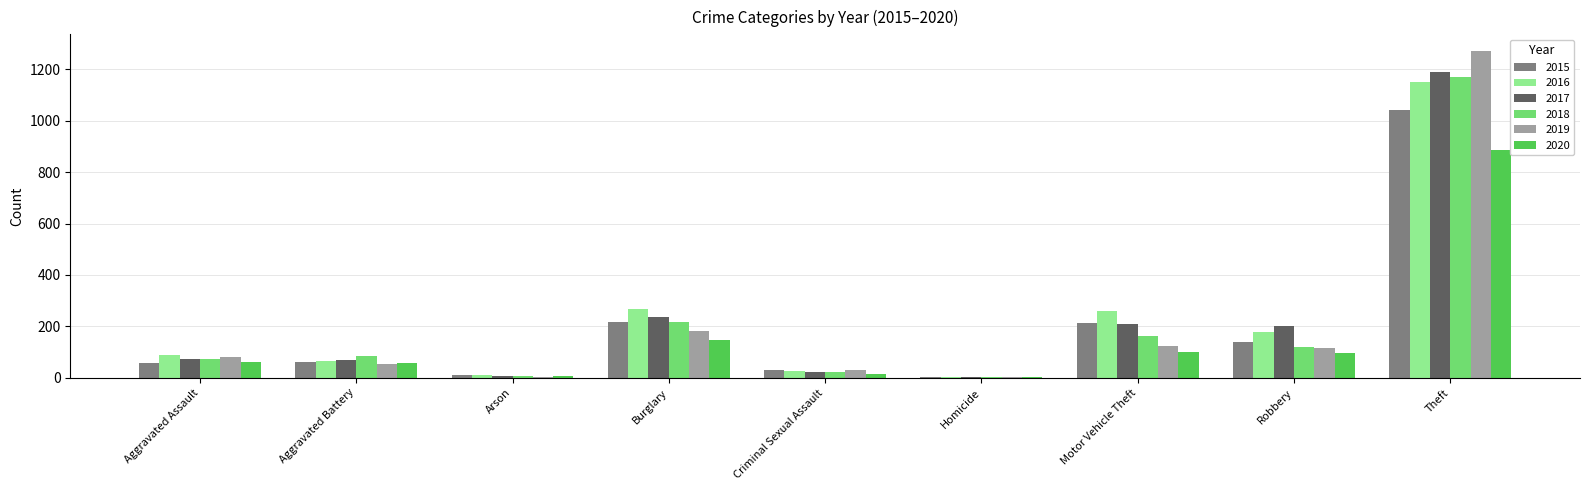

What is the sum of all 2019 values?

1866